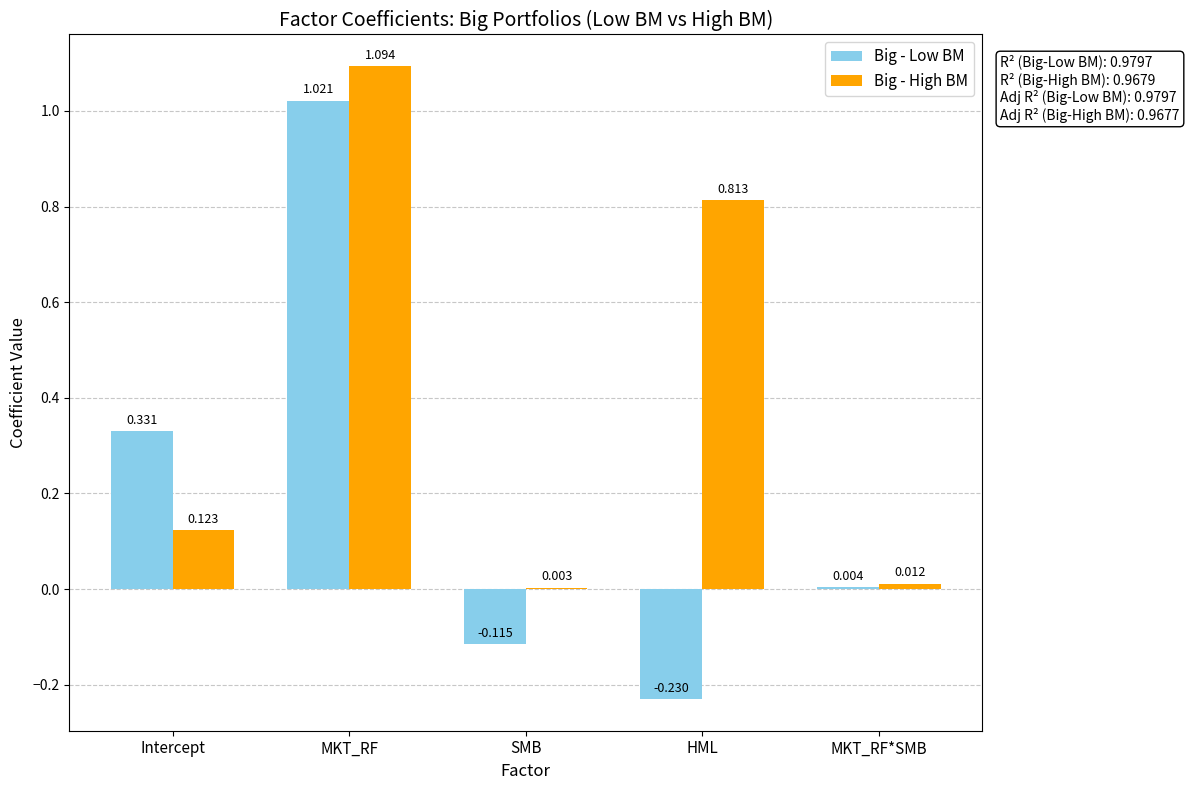

Is the value of Big - High BM at Intercept greater than the value of Big - Low BM at MKT_RF?

No